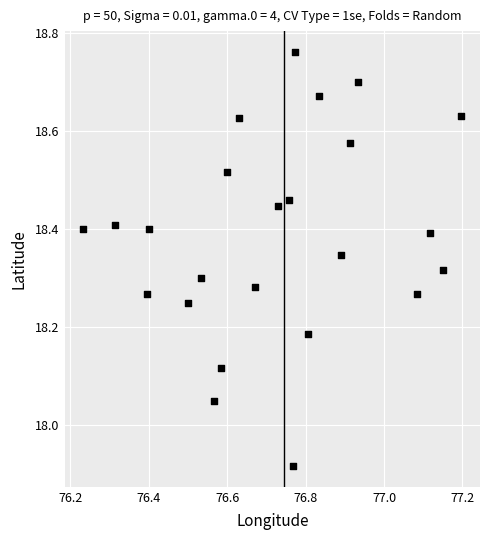

What is the range of Y values (max minus min)?

0.8